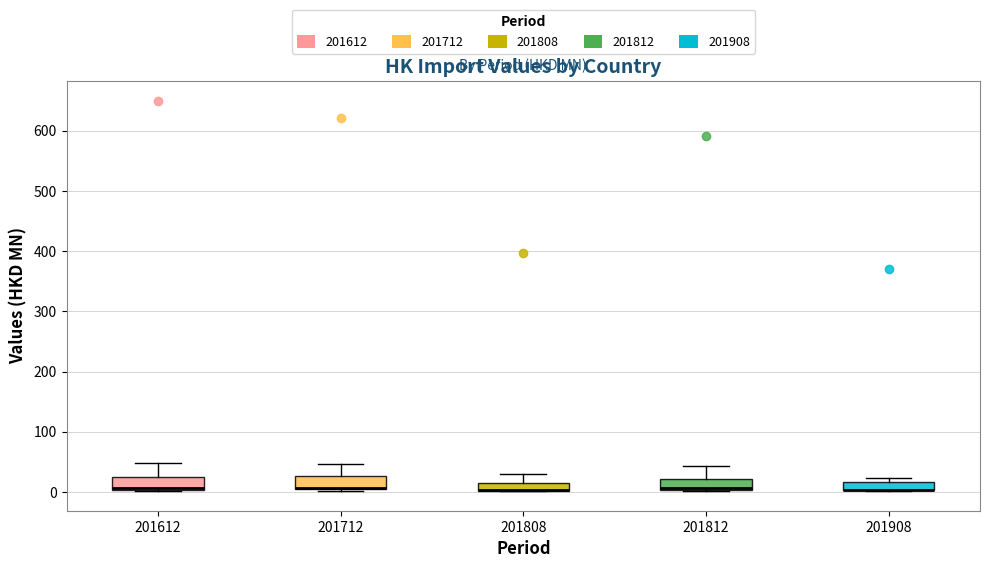

Where is the lower edge of the box at x = 201712 on the y-axis? The values are not printed on the chart, so give them approximately, as read against the axis.

0